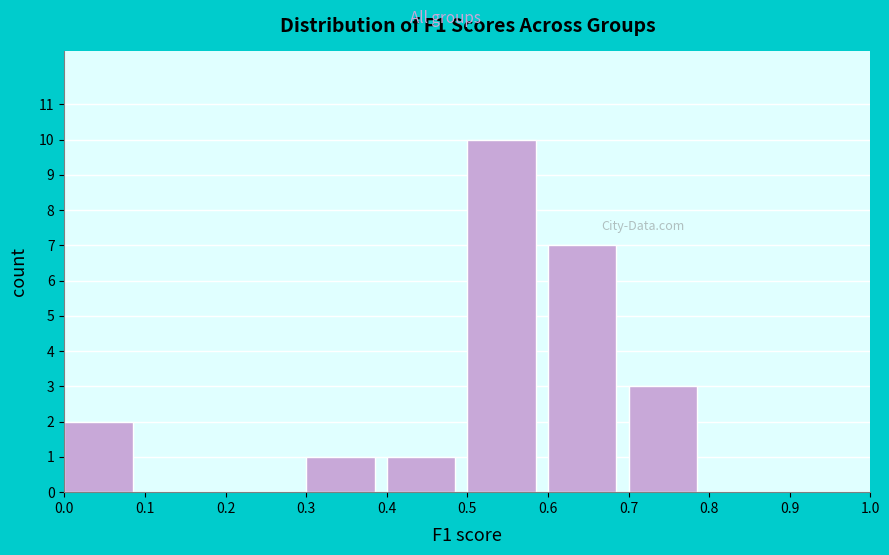

Reading left to right, transcribe this chart: for each bar, give the range it covers on the x-axis and its height. The values are not printed on the chart, so give them approximately, as read against the axis.

0.0 to 0.1: 2
0.1 to 0.2: 0
0.2 to 0.3: 0
0.3 to 0.4: 1
0.4 to 0.5: 1
0.5 to 0.6: 10
0.6 to 0.7: 7
0.7 to 0.8: 3
0.8 to 0.9: 0
0.9 to 1.0: 0